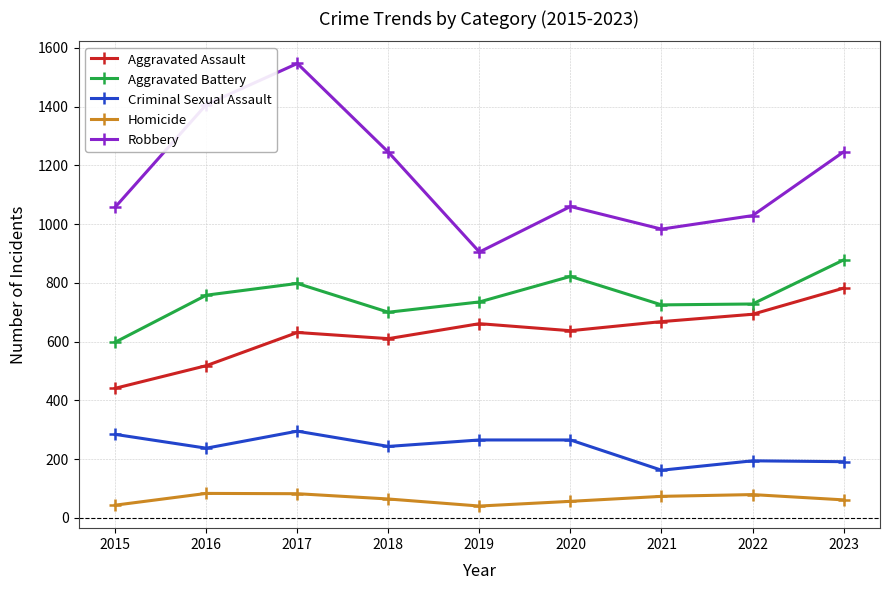

What is the sum of all Robbery values?

10480